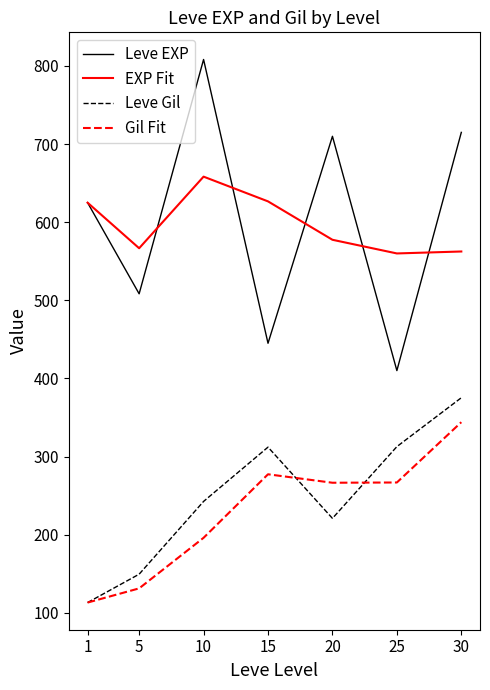

True or false: Leve EXP and Leve Gil cross at least once.

False